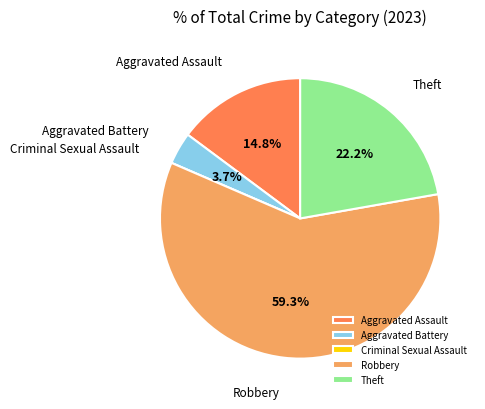

What is the majority slice?

Robbery